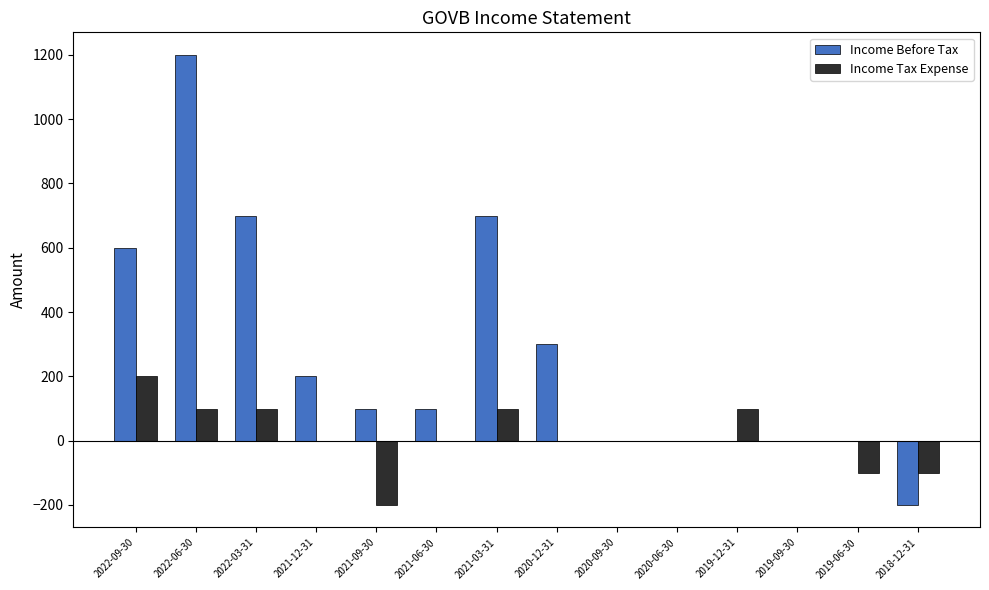

How many groups of bars are there?

14